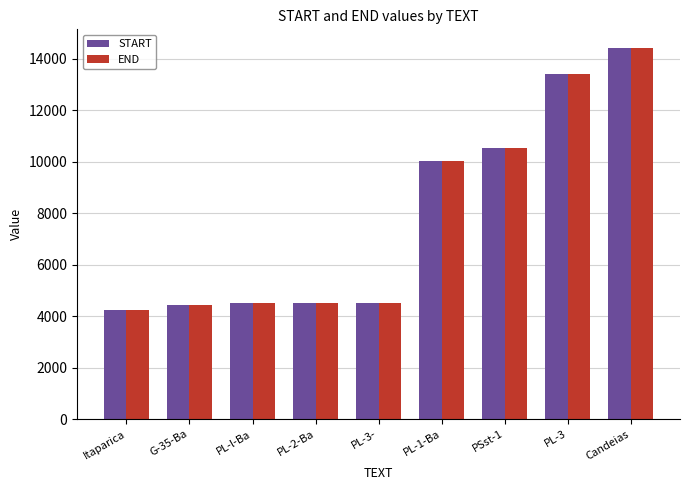

How many groups of bars are there?

9